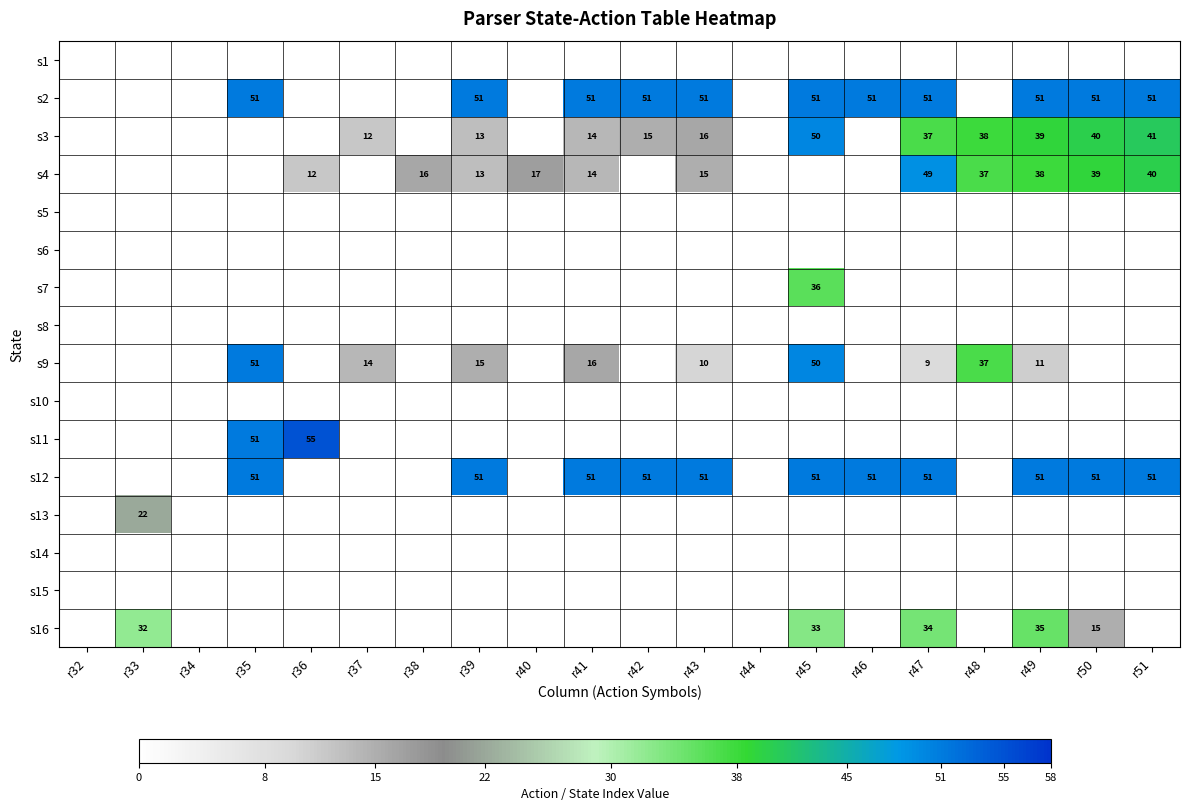

True or false: s3 has a value of 14 at r41.

True